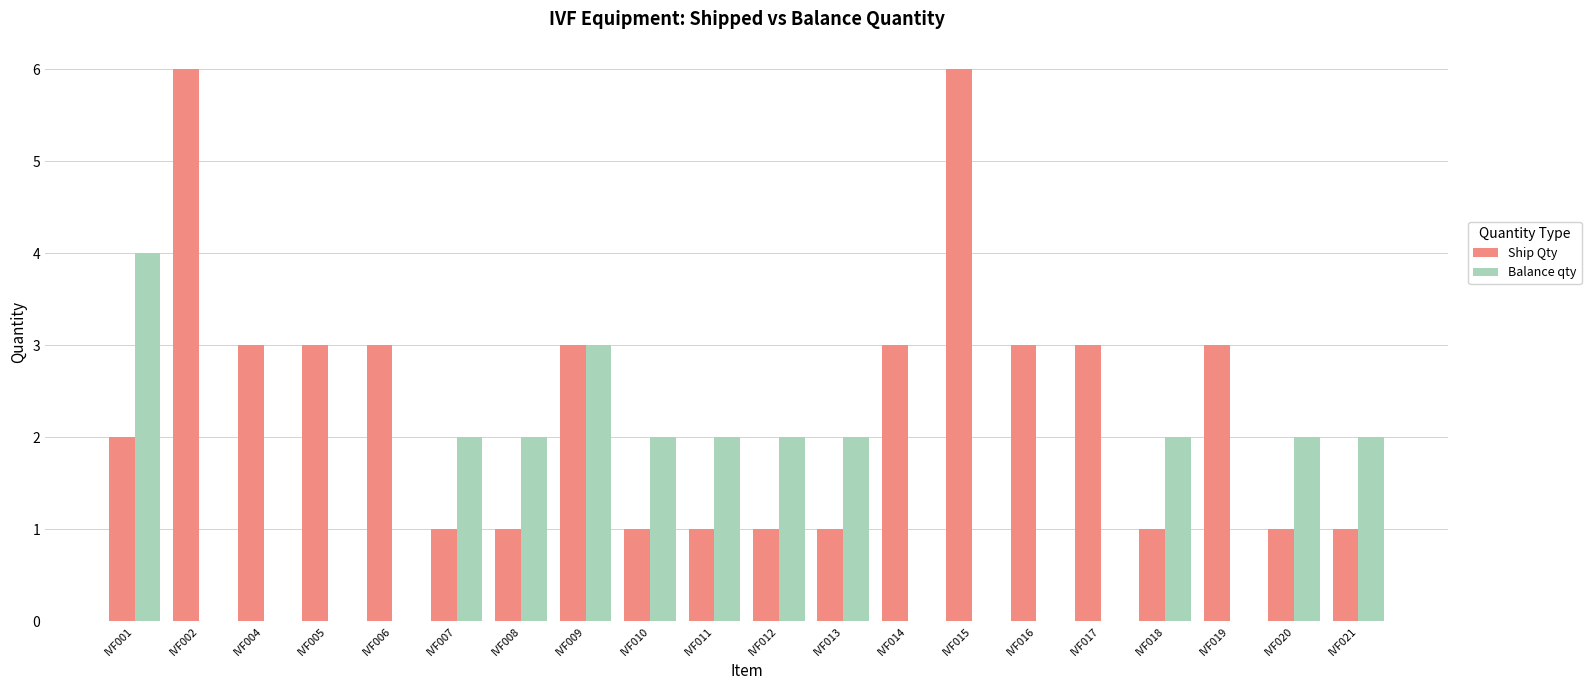

Count the number of data series in this chart.

2